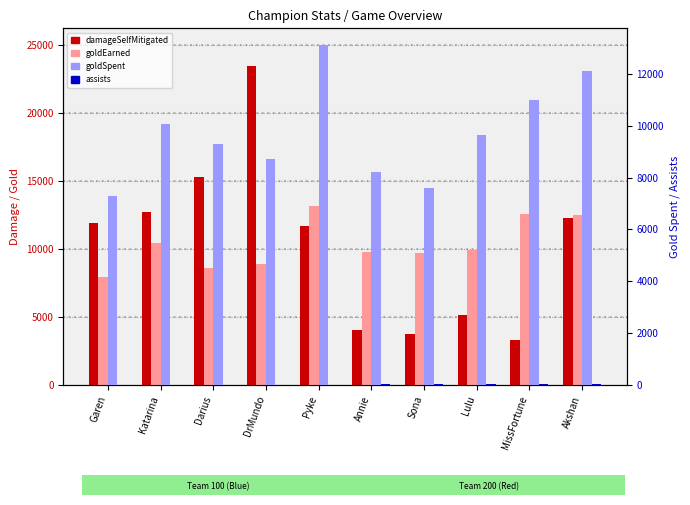

The value of goldEarned at Darius is 14595. True or false?

False